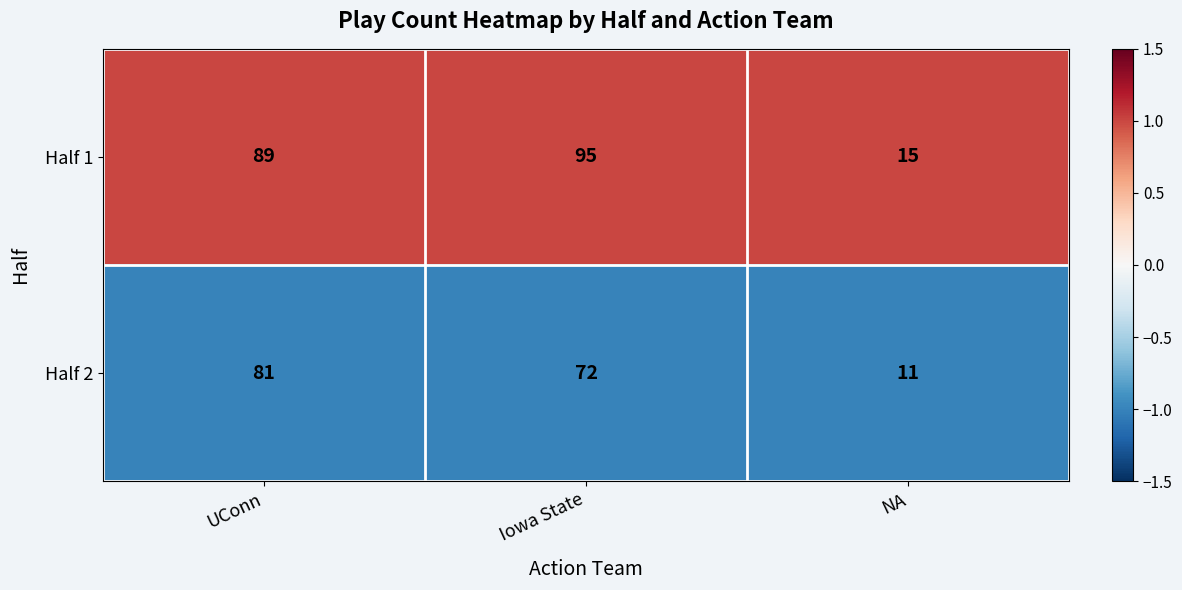

Reading left to right, extract all data points from this chart.

Half 1: 89	95	15
Half 2: 81	72	11